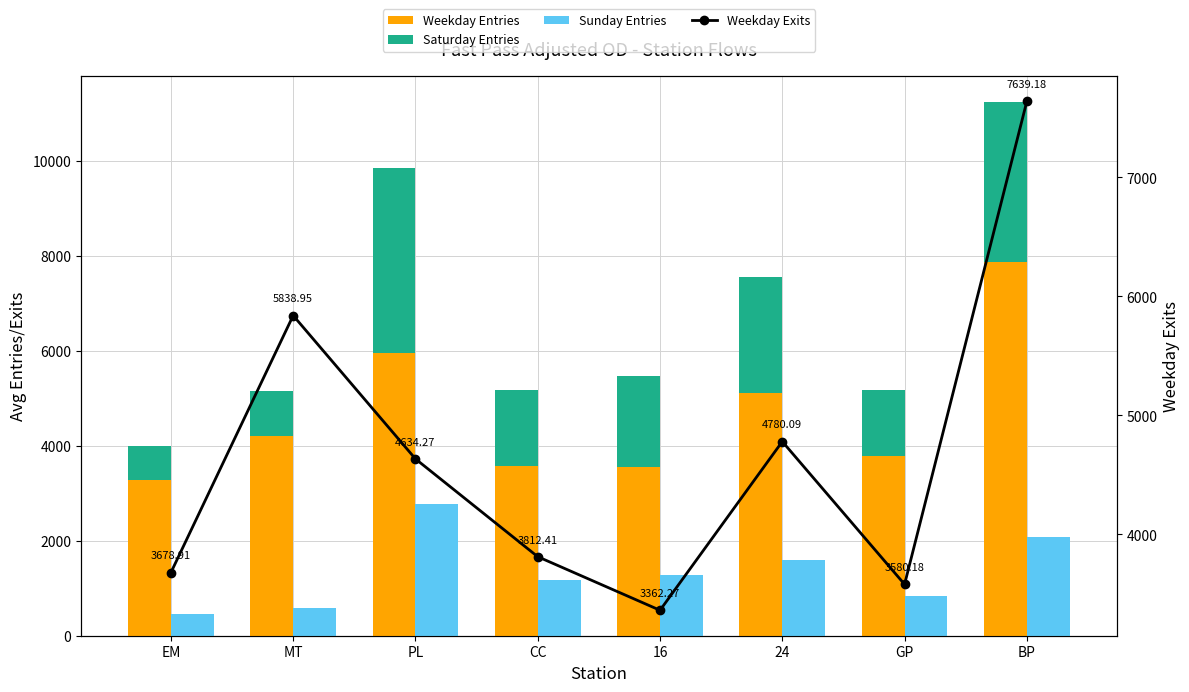

What is the label of the 8th bar from the right?

EM